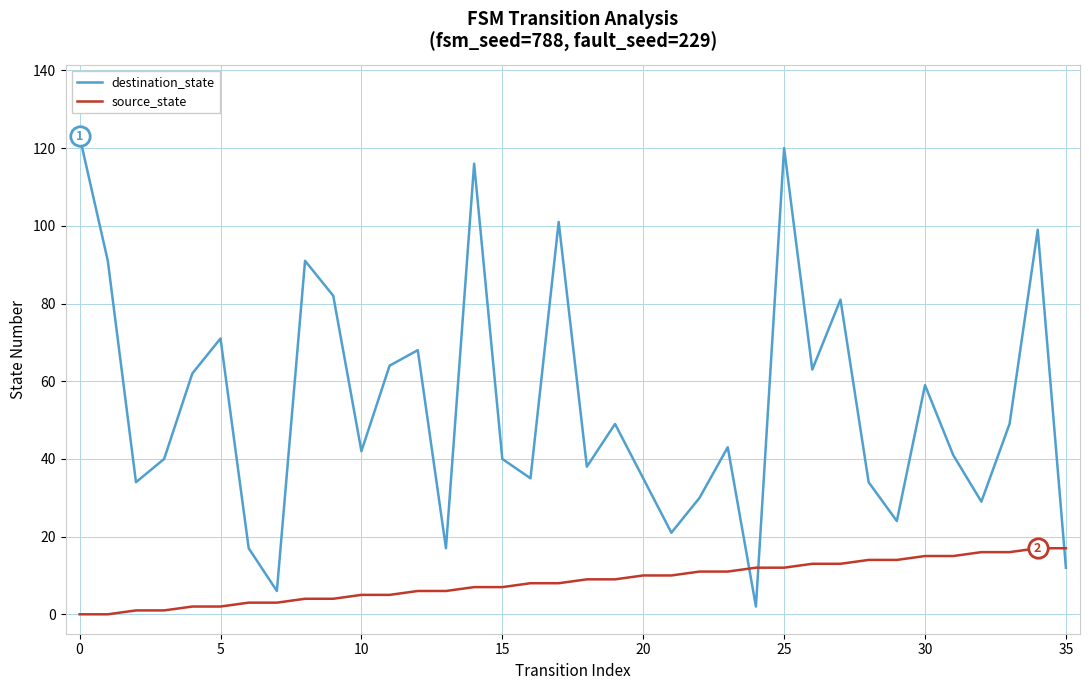

How many distinct data groups are displayed?

2